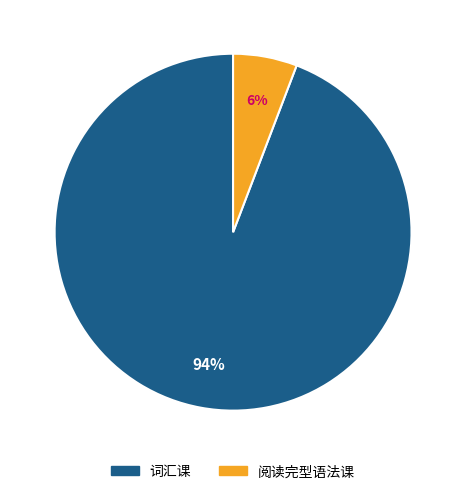

What percentage is the 词汇课 slice, to the nearest percent?

94%